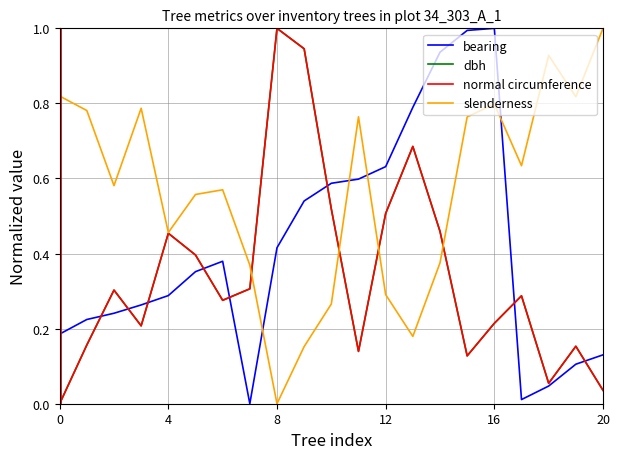

Does the chart display data point markers on the line(s)?

No